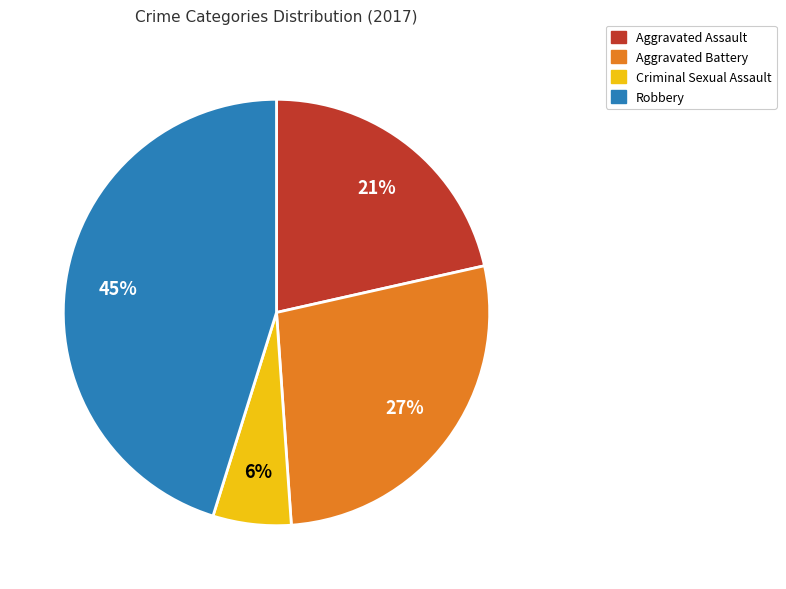

Is there any slice that represents more than half of the pie?

No